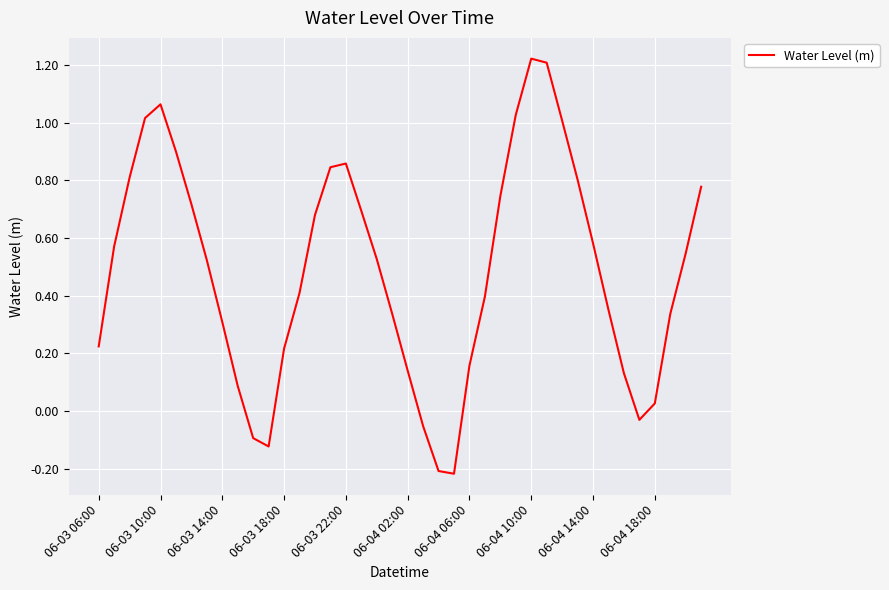

What is the difference between the maximum and minimum values?

1.4